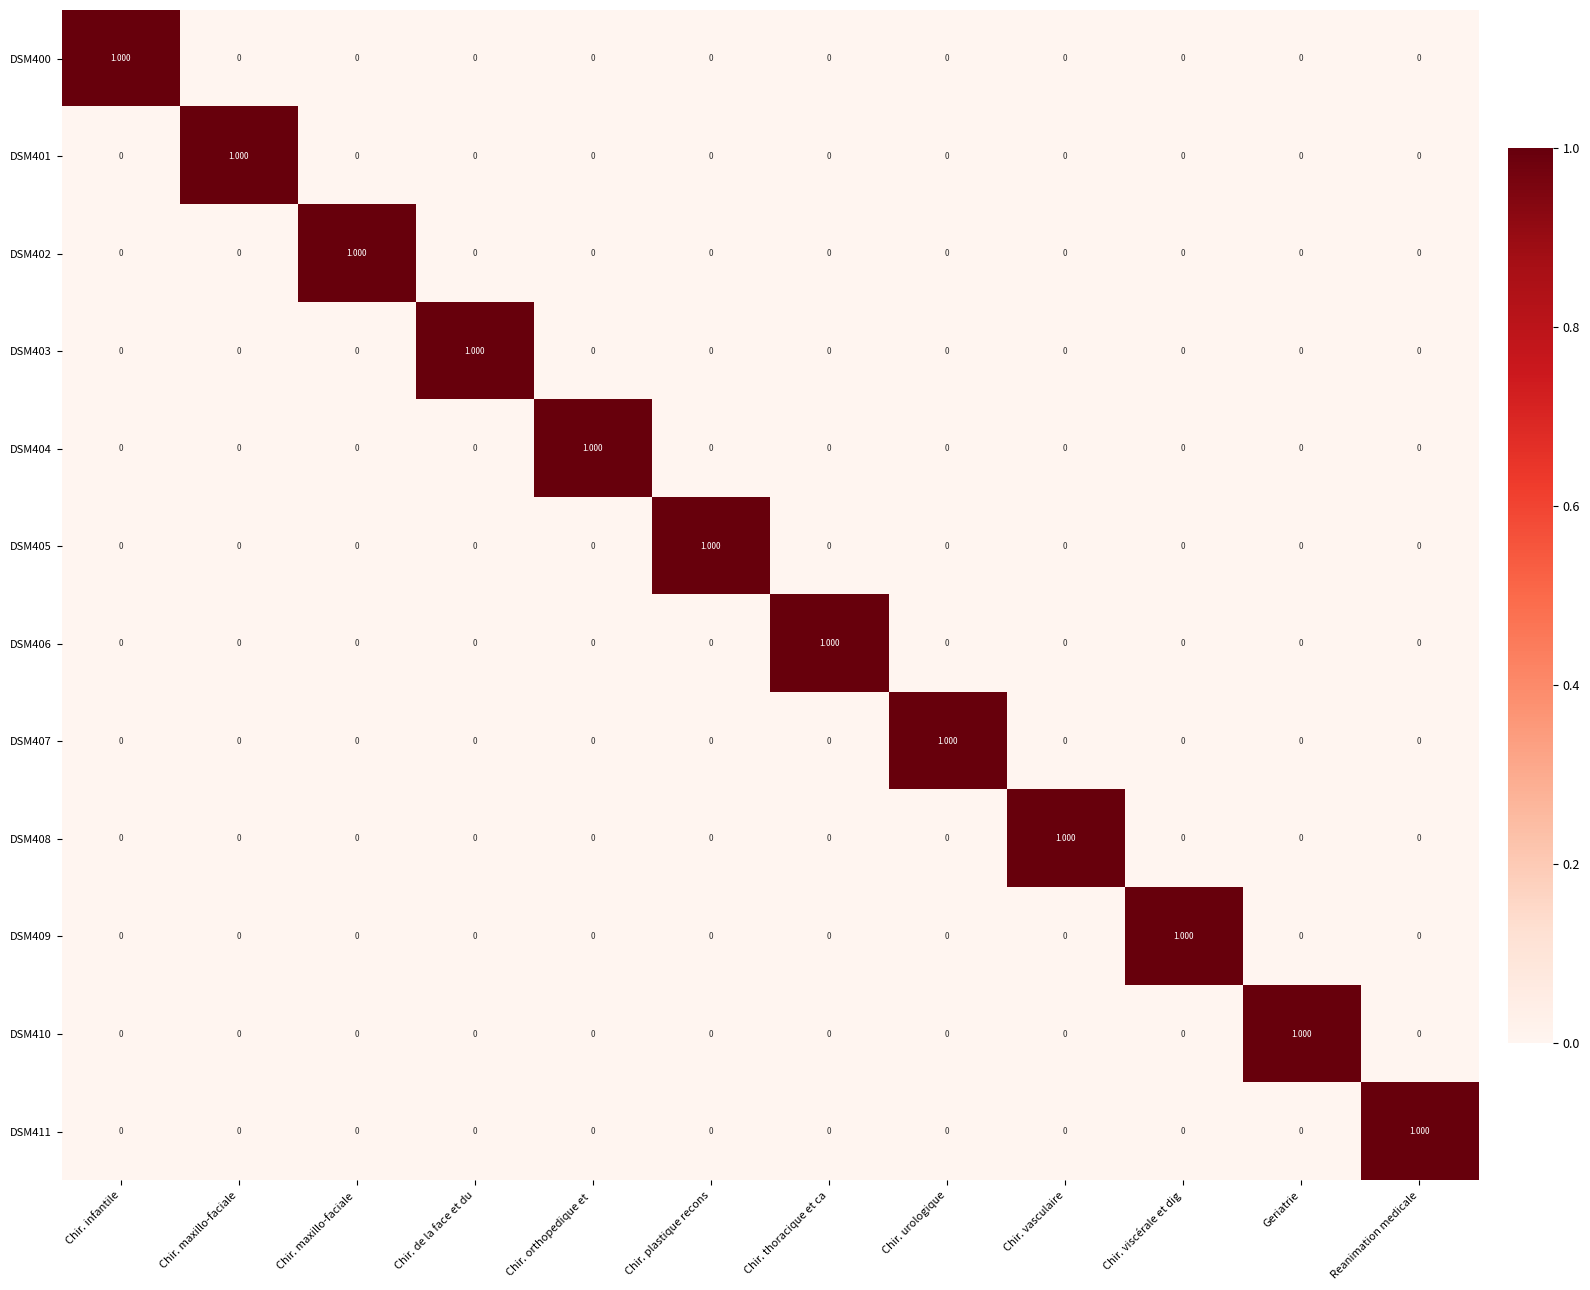

At which label does DSM406 reach its peak?

Chir. thoracique et ca